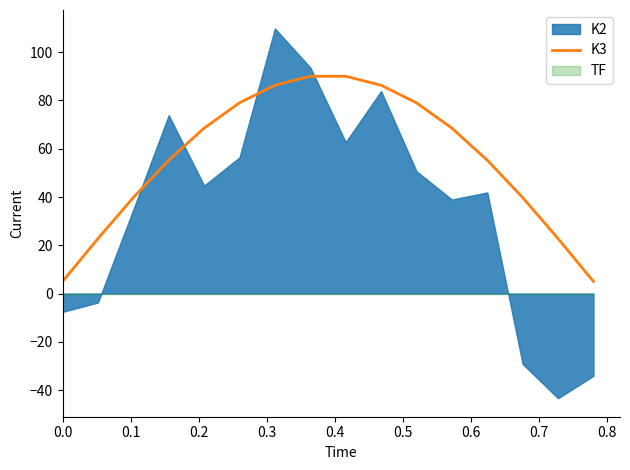

What is the minimum value for K3?

5.0